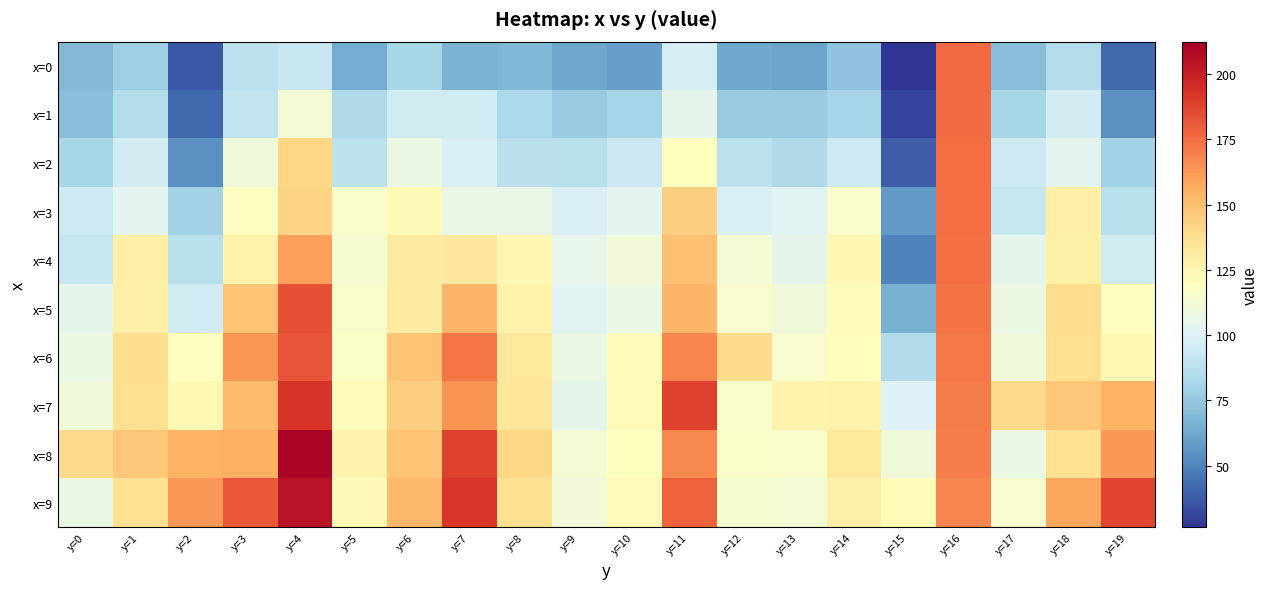

How many series are shown in this chart?

10